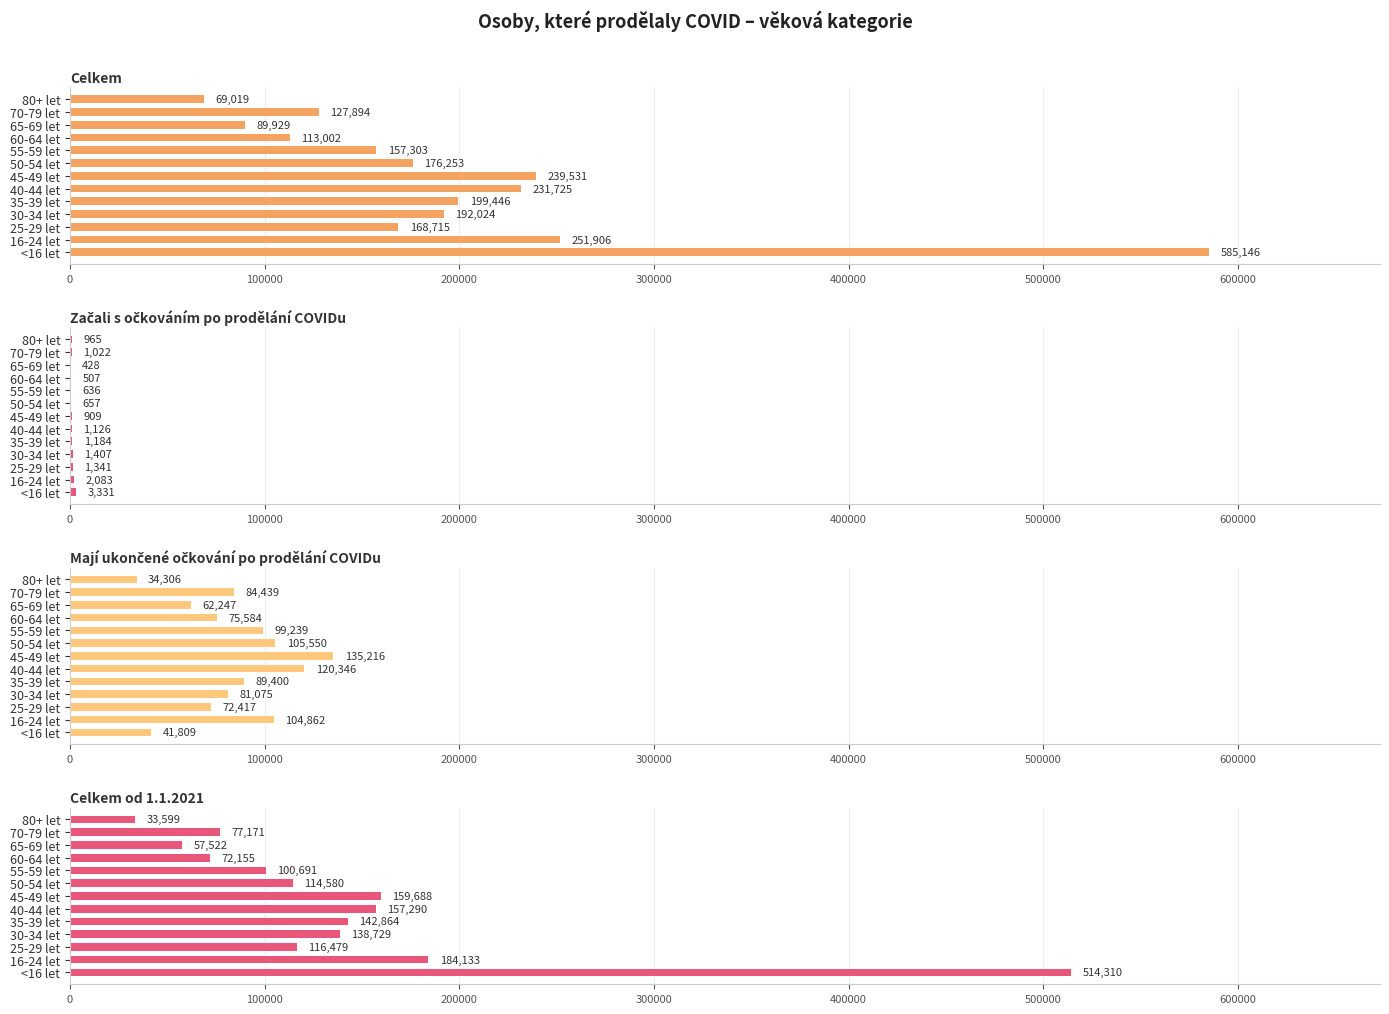

What is the difference between the Začali s očkováním po prodělání COVIDu values at 55-59 let and 80+ let?

329